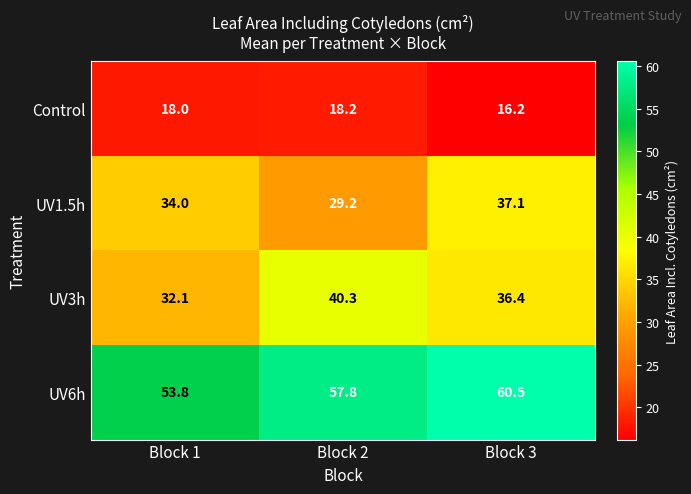

At which category is the sum across all series the highest?

Block 3